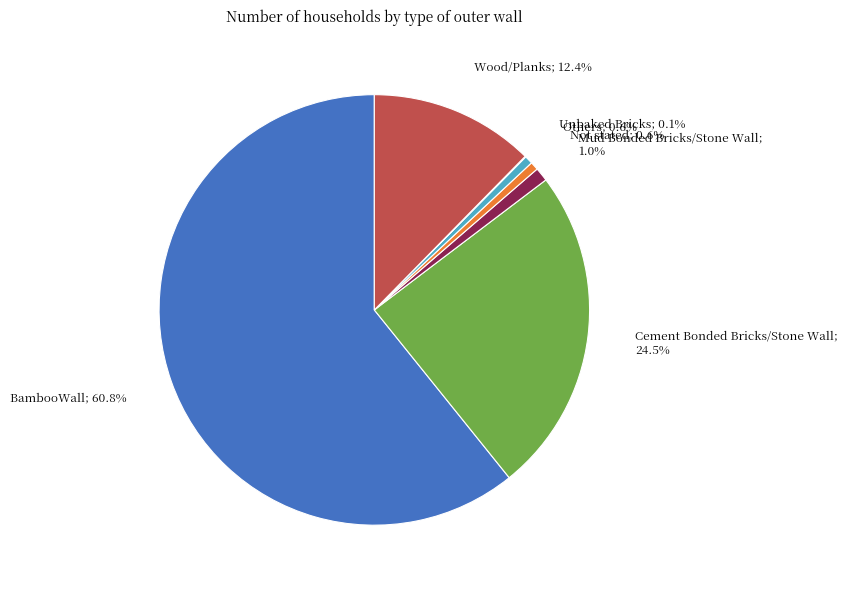

Is there any slice that represents more than half of the pie?

Yes